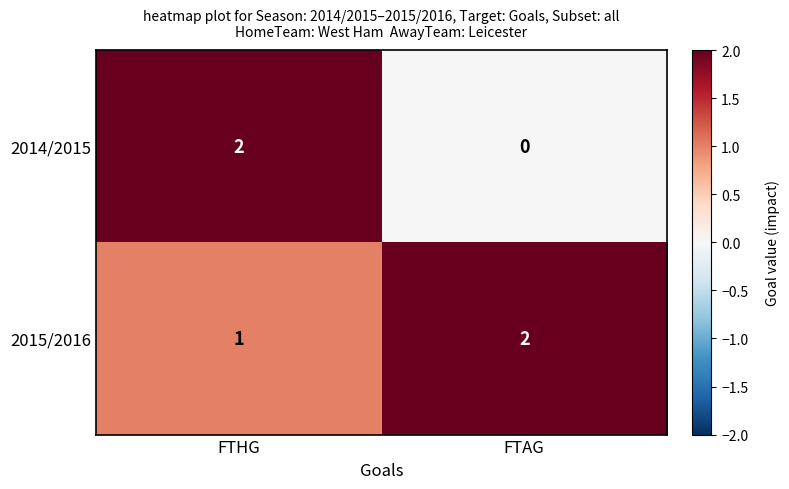

The 2015/2016 series shows 1 at FTHG. True or false?

True